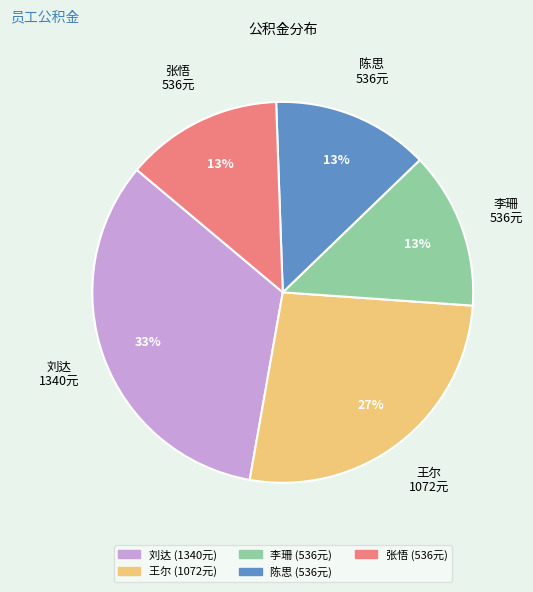

Is 张悟 the majority of the pie?

No